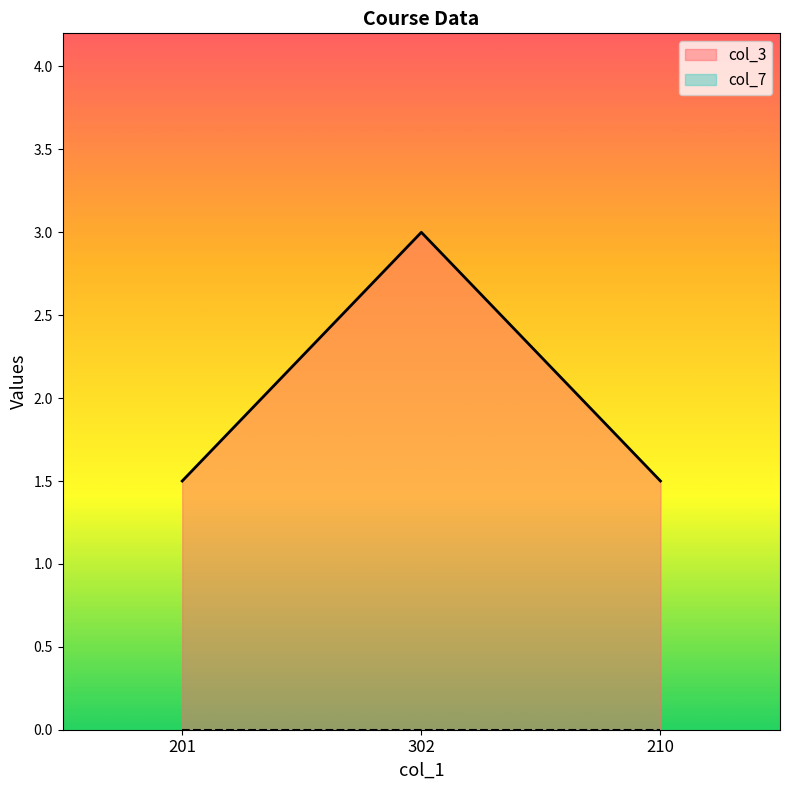

Rank the categories by value from lowest to highest.

201, 210, 302